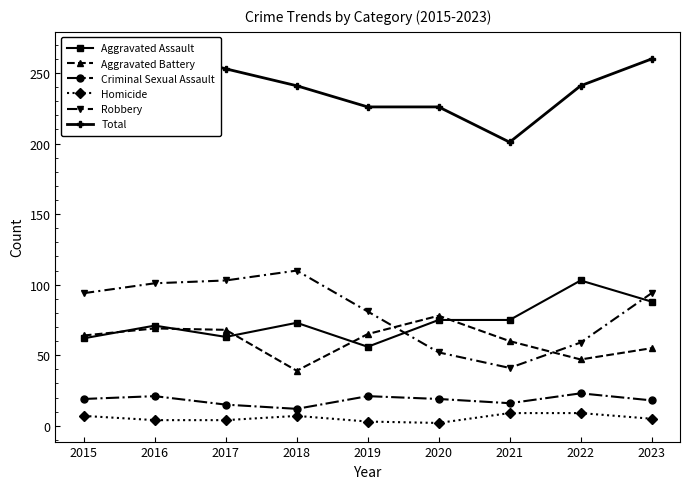

True or false: Total and Homicide intersect in this chart.

False